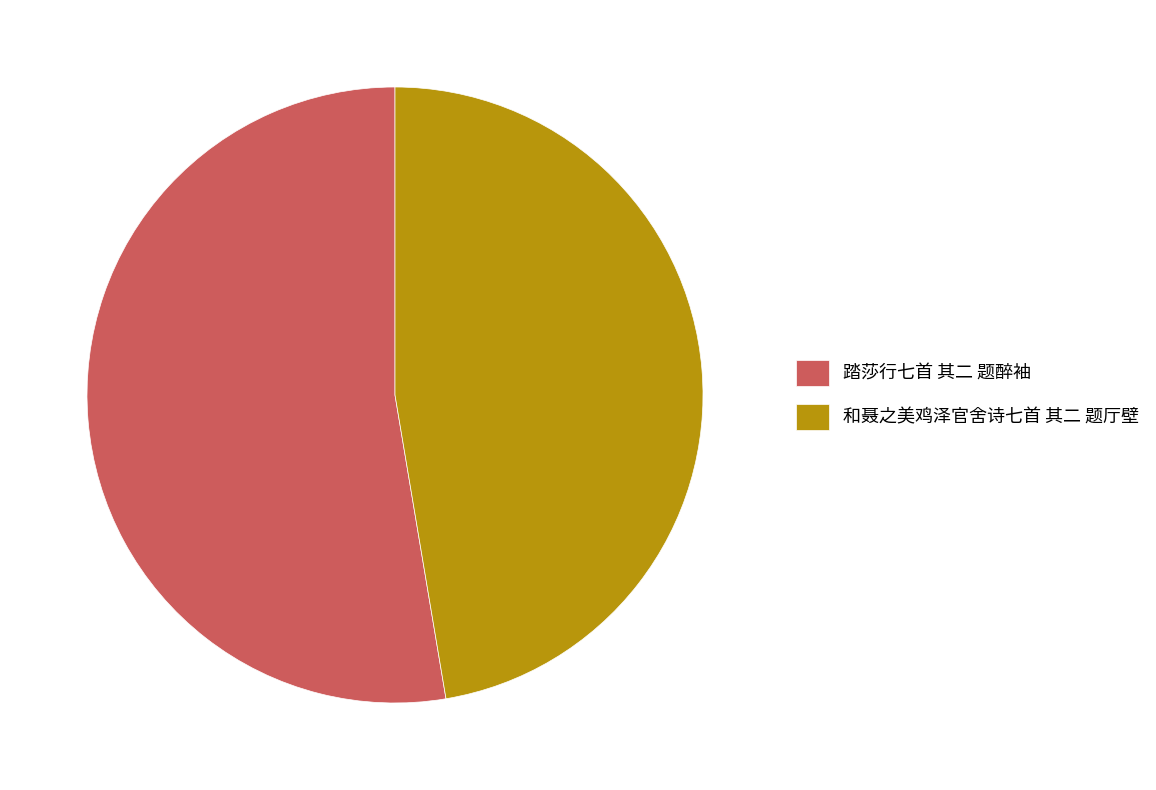

Is it true that 踏莎行七首 其二 题醉袖 is 53% of the pie?

True